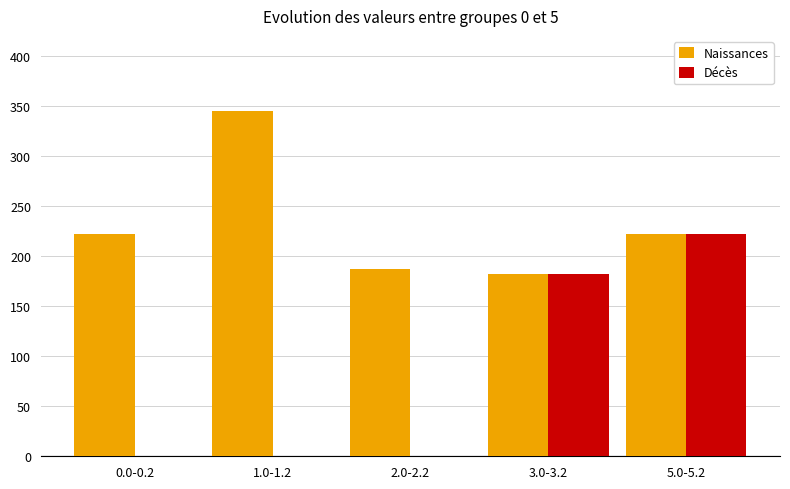

At which category does the chart reach its peak across all series?

1.0-1.2